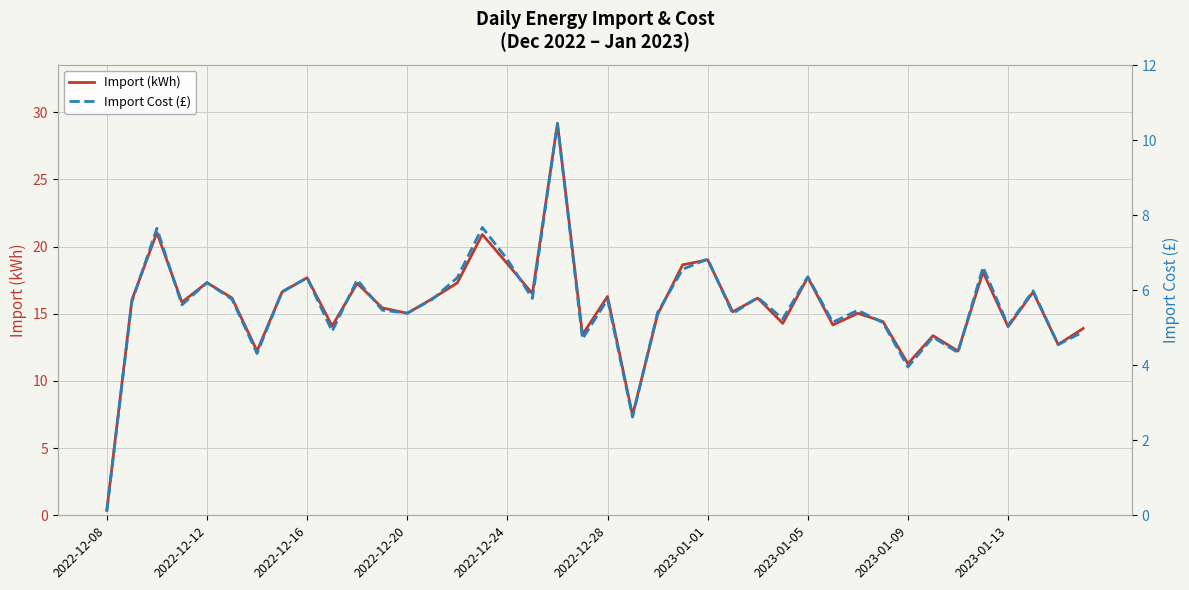

What is the highest value of the Import (kWh) series?

29.2